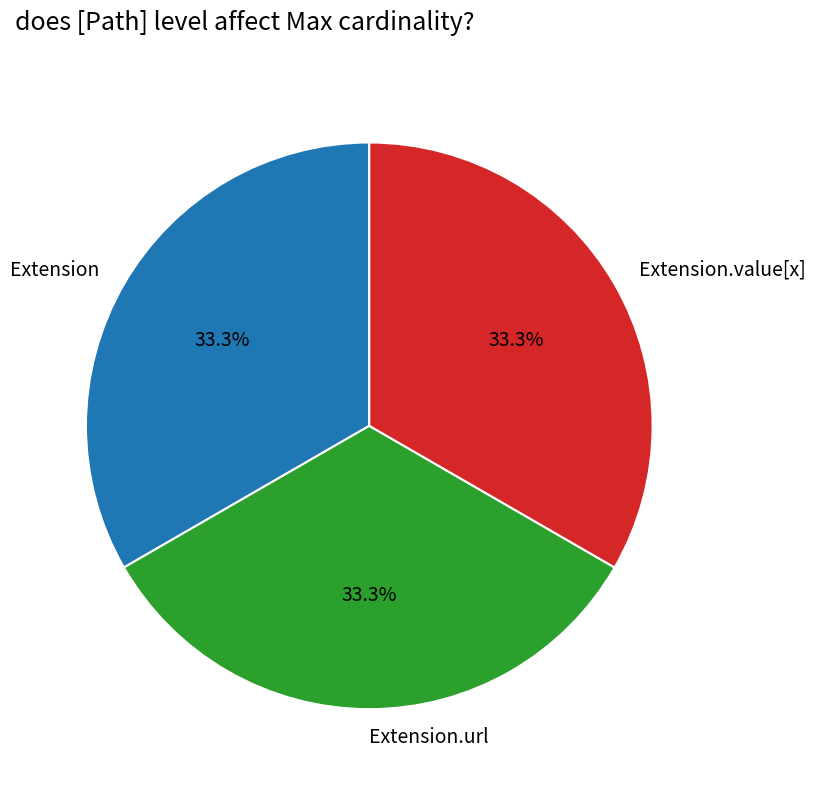

Combined, do Extension and Extension.value[x] account for over 50%?

Yes